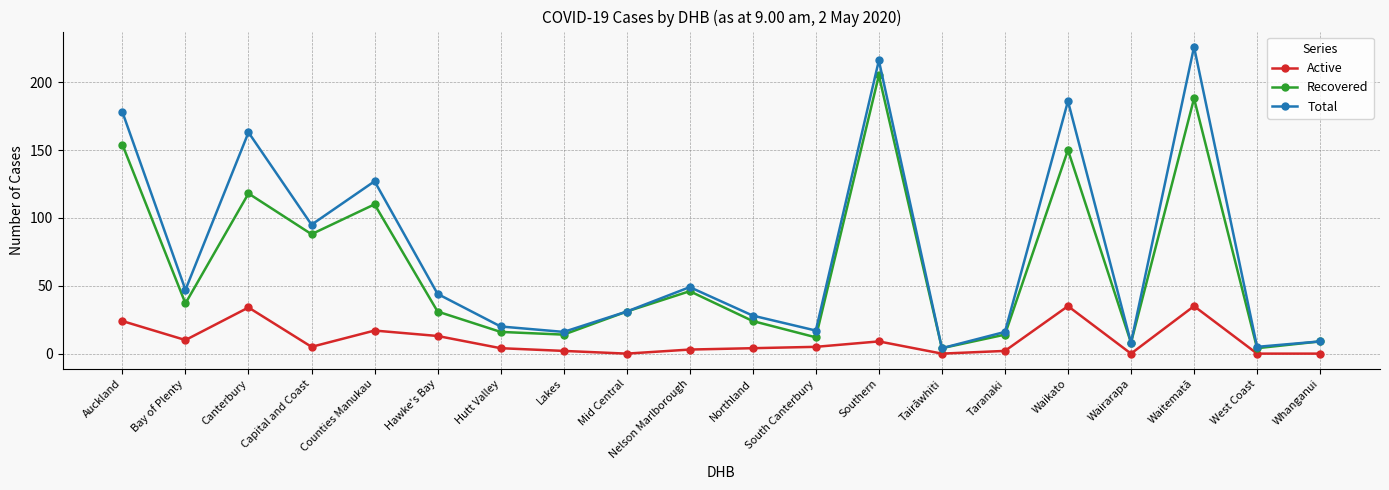

Which series changed the most between Hawke's Bay and Southern?

Recovered